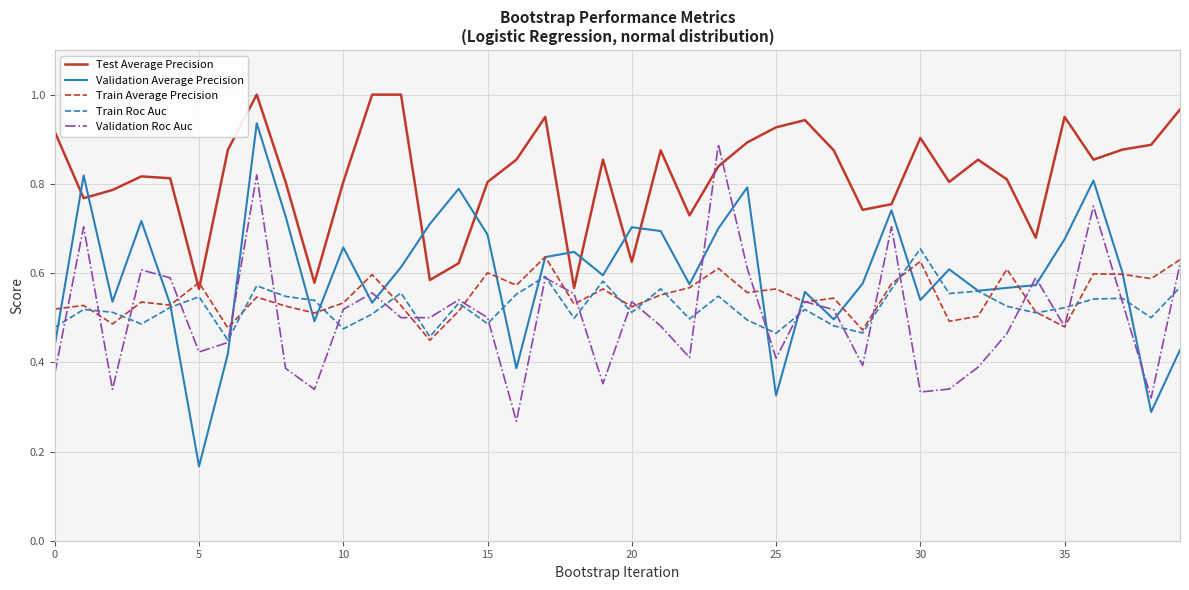

Which series has the largest total across all categories?

Test Average Precision